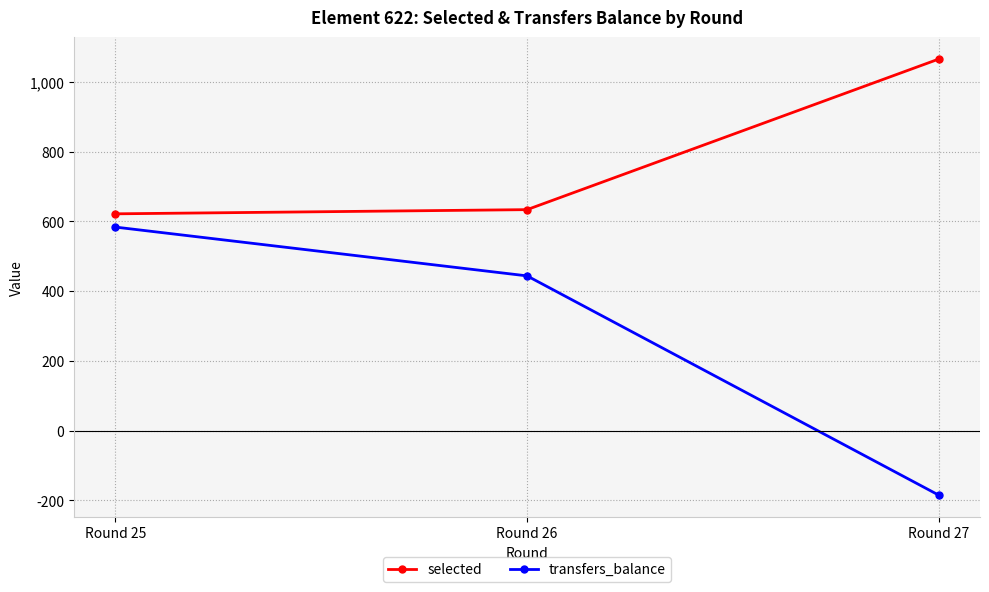

Where is transfers_balance nearest to the value 199?

Round 26